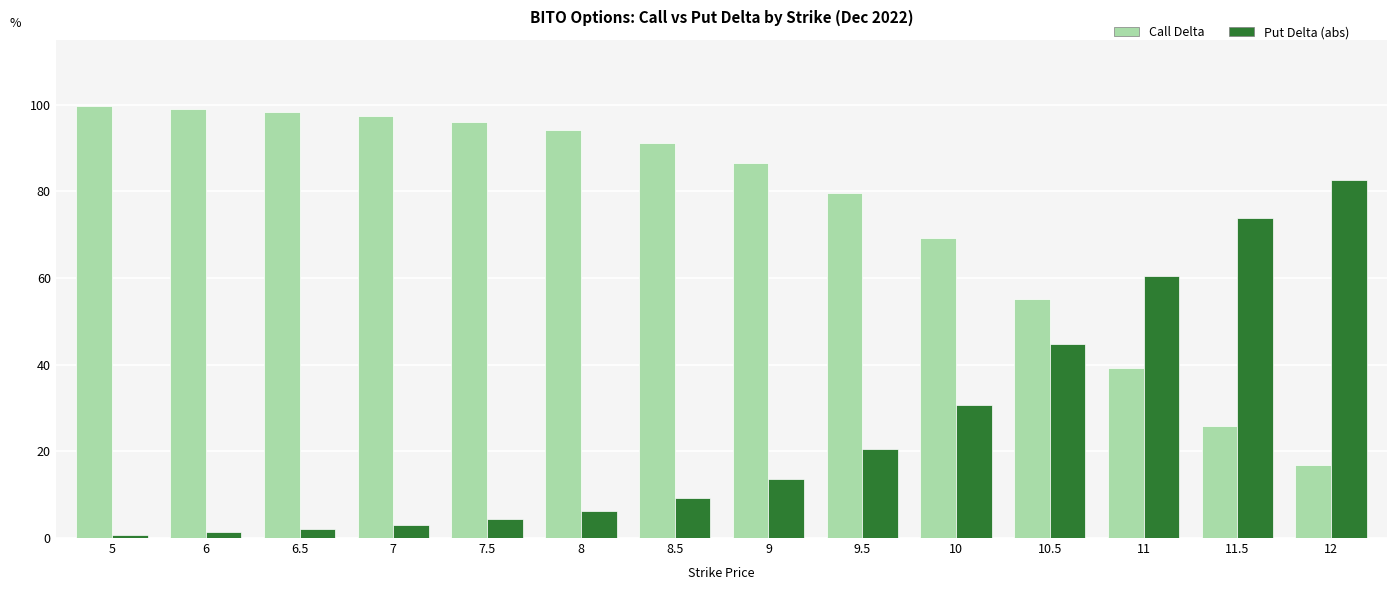

Rank the series by their average value, from highest to lowest.

Call Delta, Put Delta (abs)